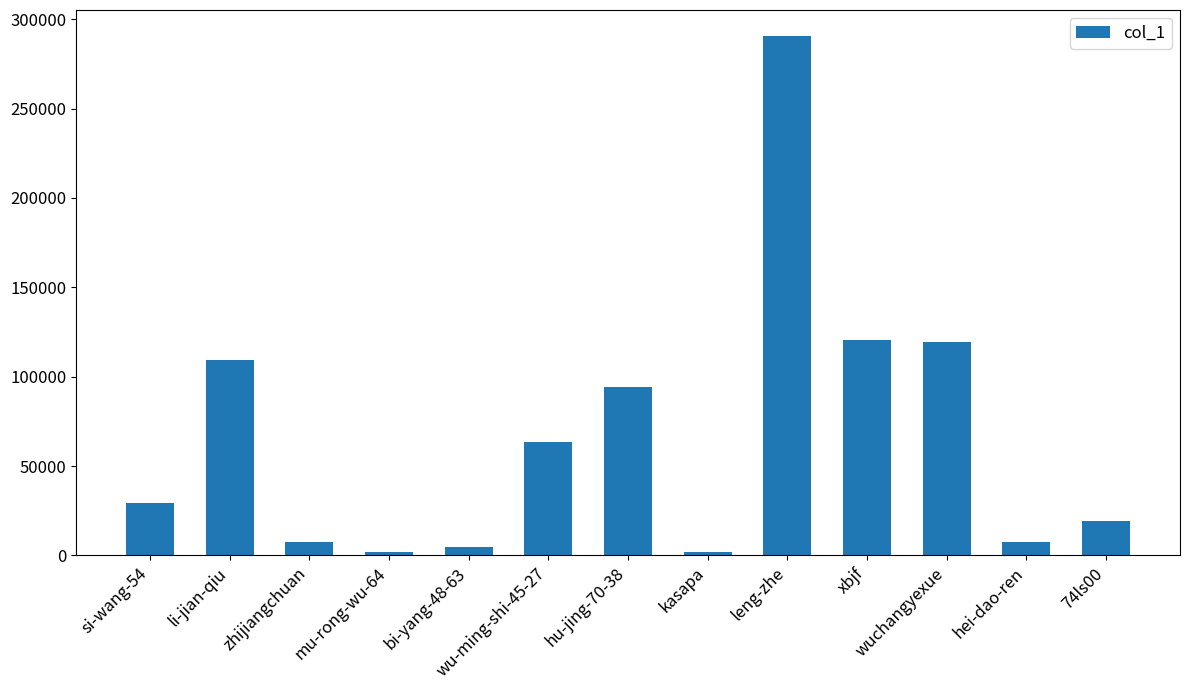

How many series are shown in this chart?

1